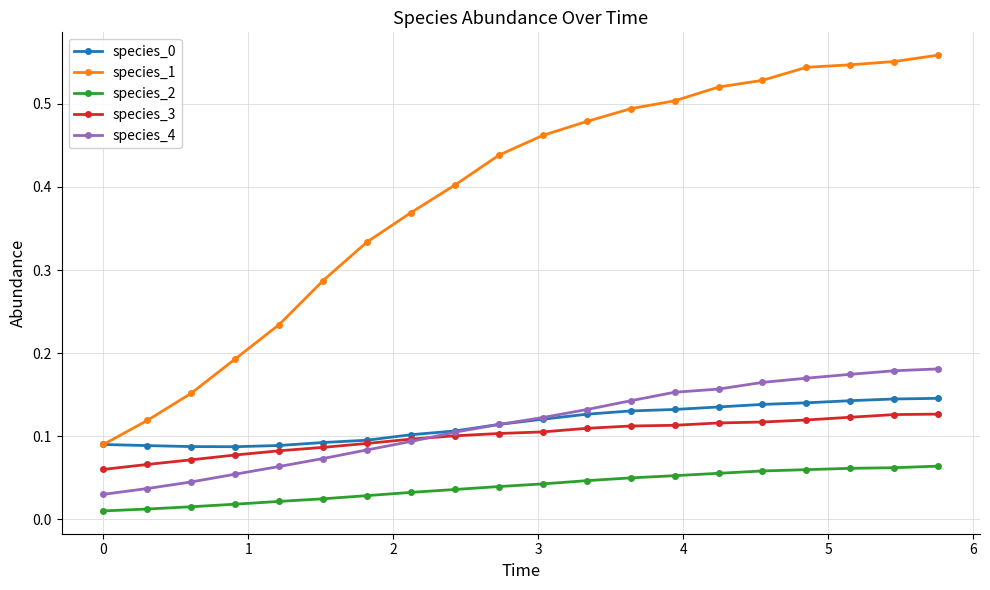

Which series has the largest range (max minus min)?

species_1